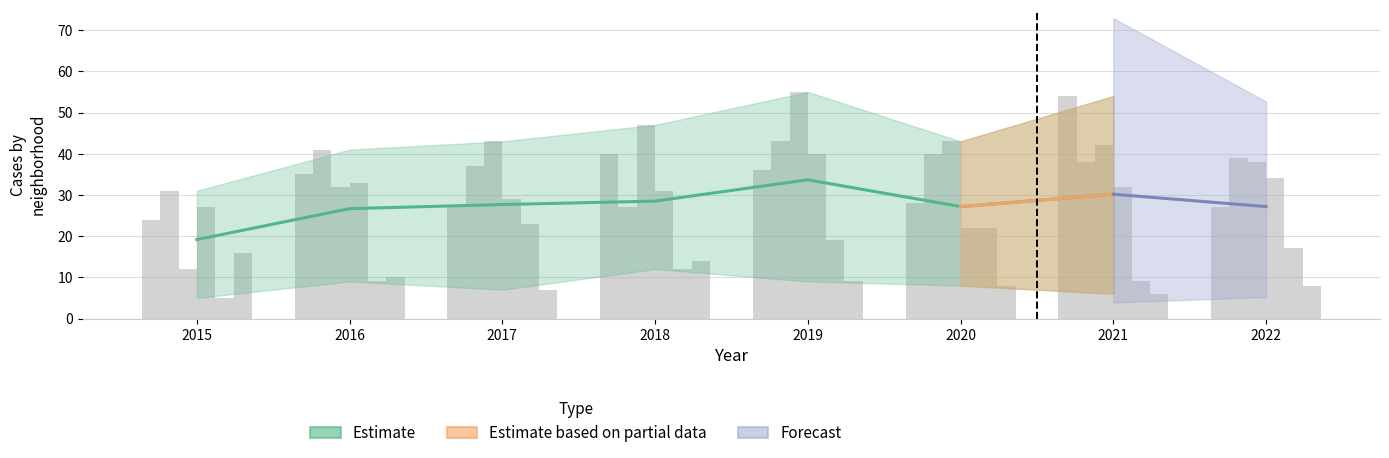

Does the chart contain stacked bars?

No